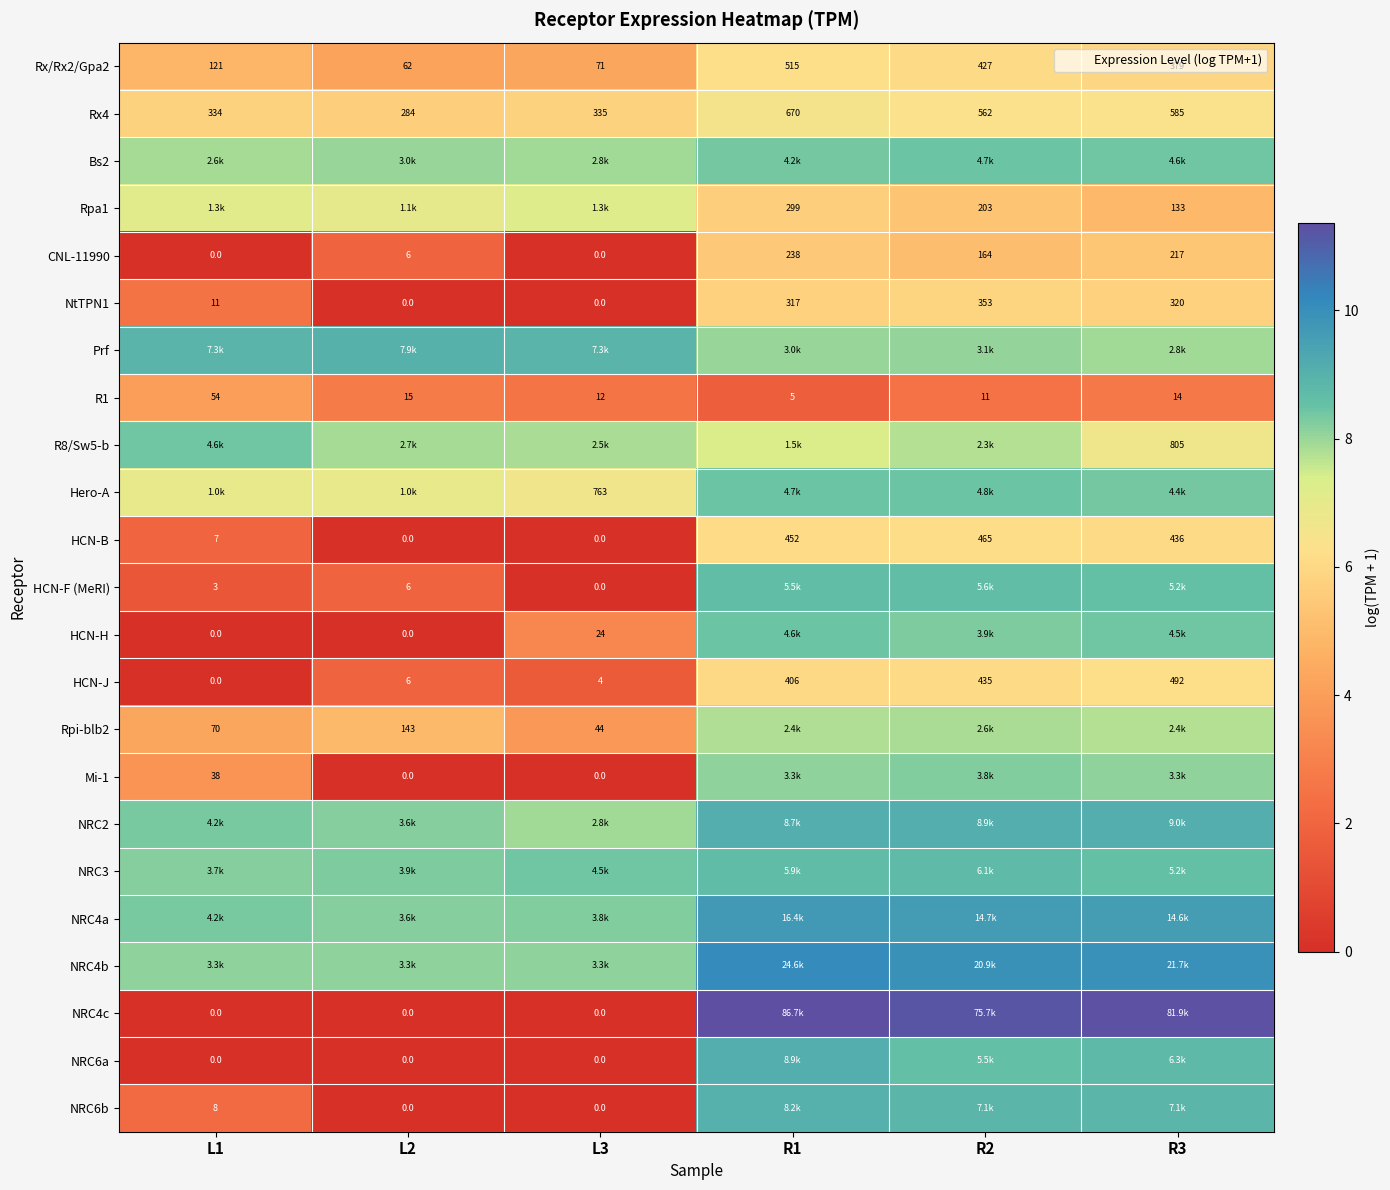

What is the total value across all series at R1?

175.7